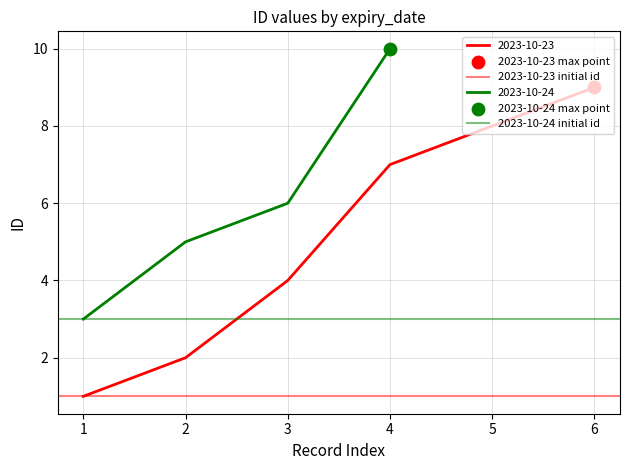

Is the value of 2023-10-23 initial id at 0 greater than the value of 2023-10-24 initial id at 1?

No